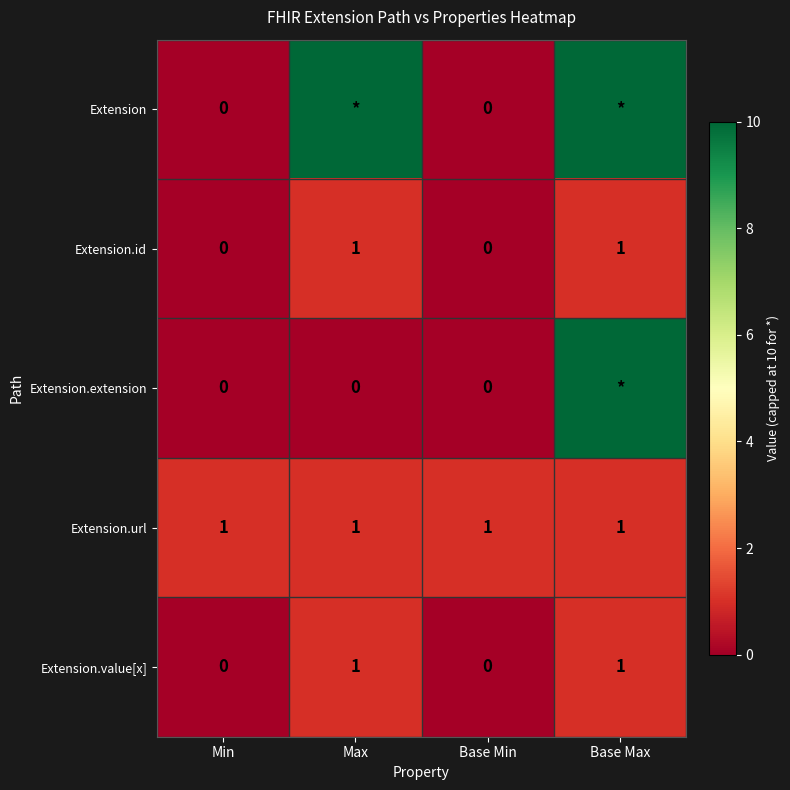

Which label corresponds to the smallest value in the chart?

Min